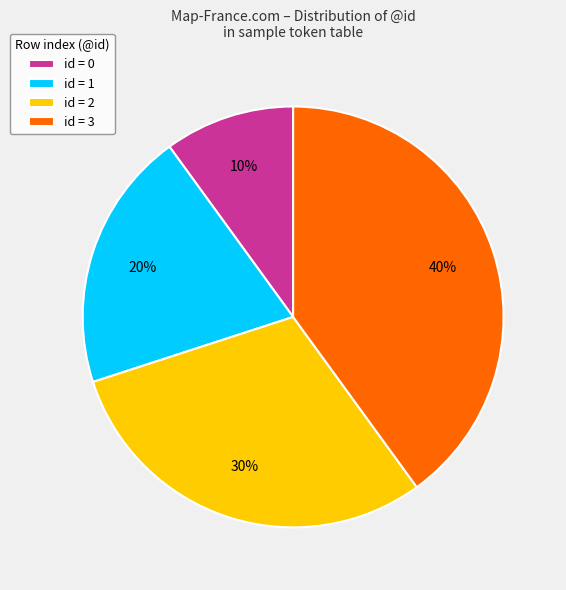

What is the ratio of the value at id = 3 to the value at id = 2?

1.3